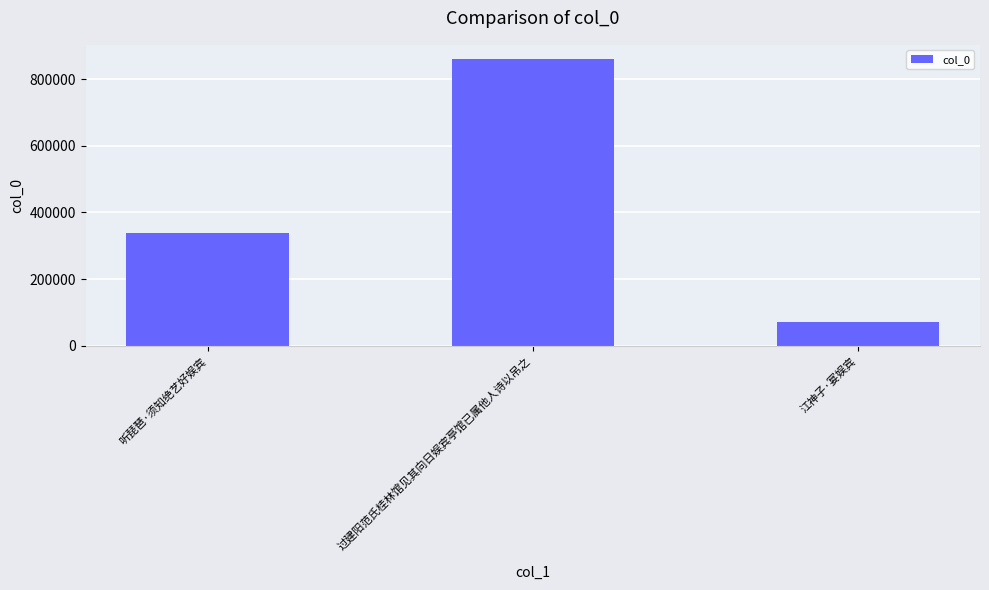

What is the label of the 3rd bar from the right?

听琵琶·须知绝艺好娱宾